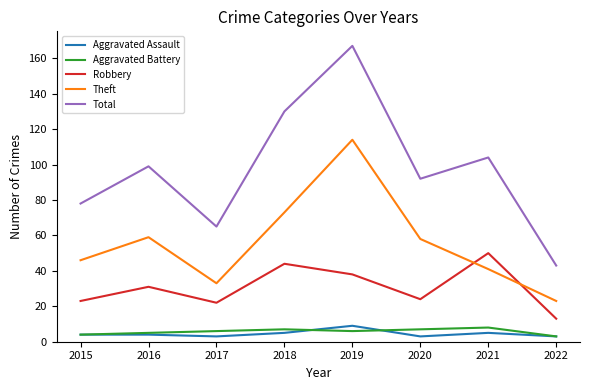

Which series has the largest range (max minus min)?

Total